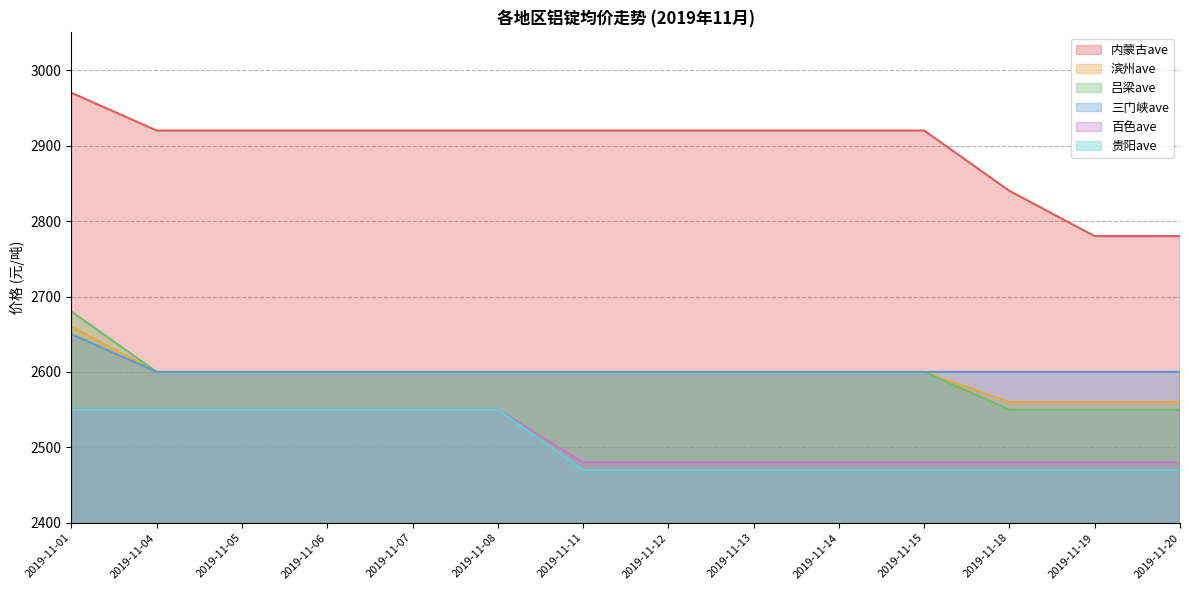

True or false: 贵阳ave and 滨州ave cross at least once.

False